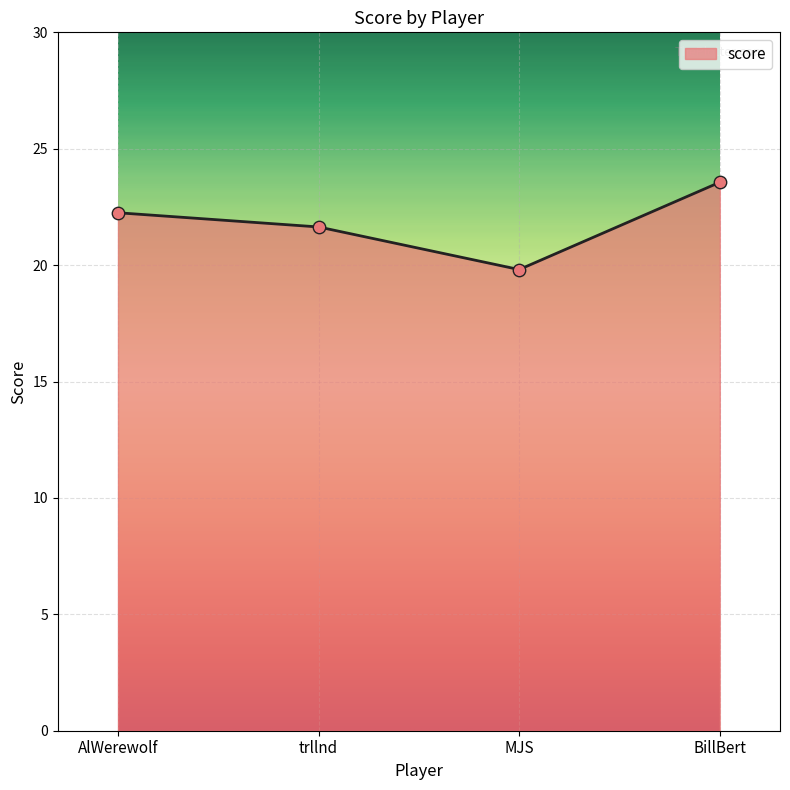

Between trllnd and AlWerewolf, which is larger?

AlWerewolf